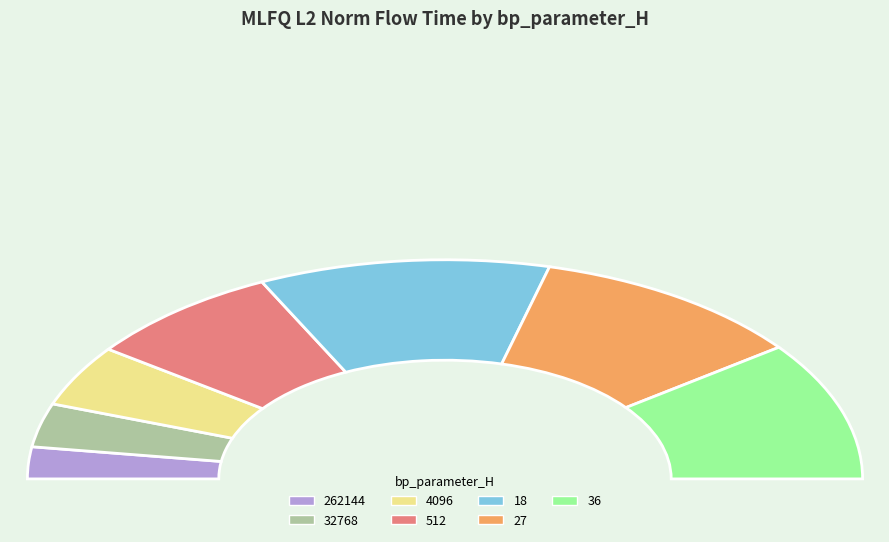

Does any single category account for the majority?

No